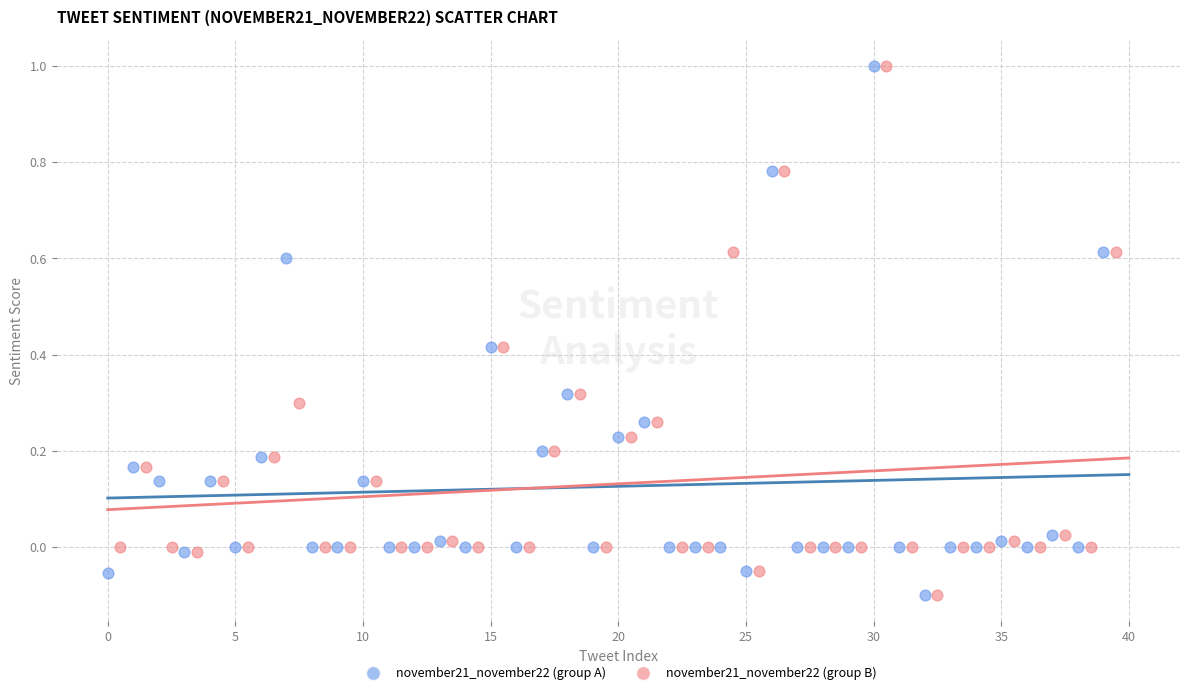

What are all the series names shown in the legend?

november21_november22 (group A), november21_november22 (group B)